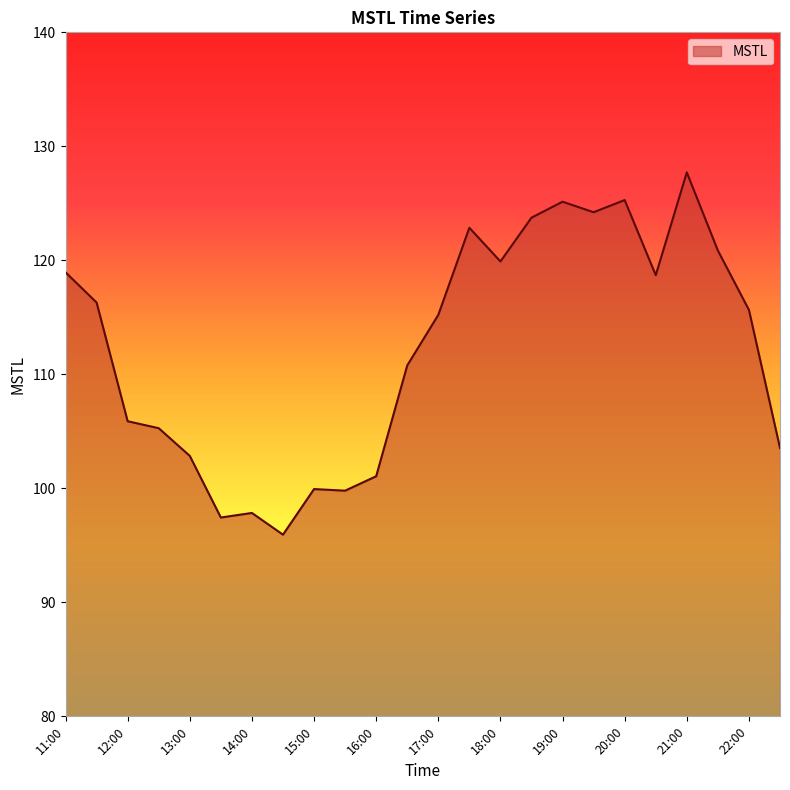

What is the difference between the maximum and minimum values?

31.8